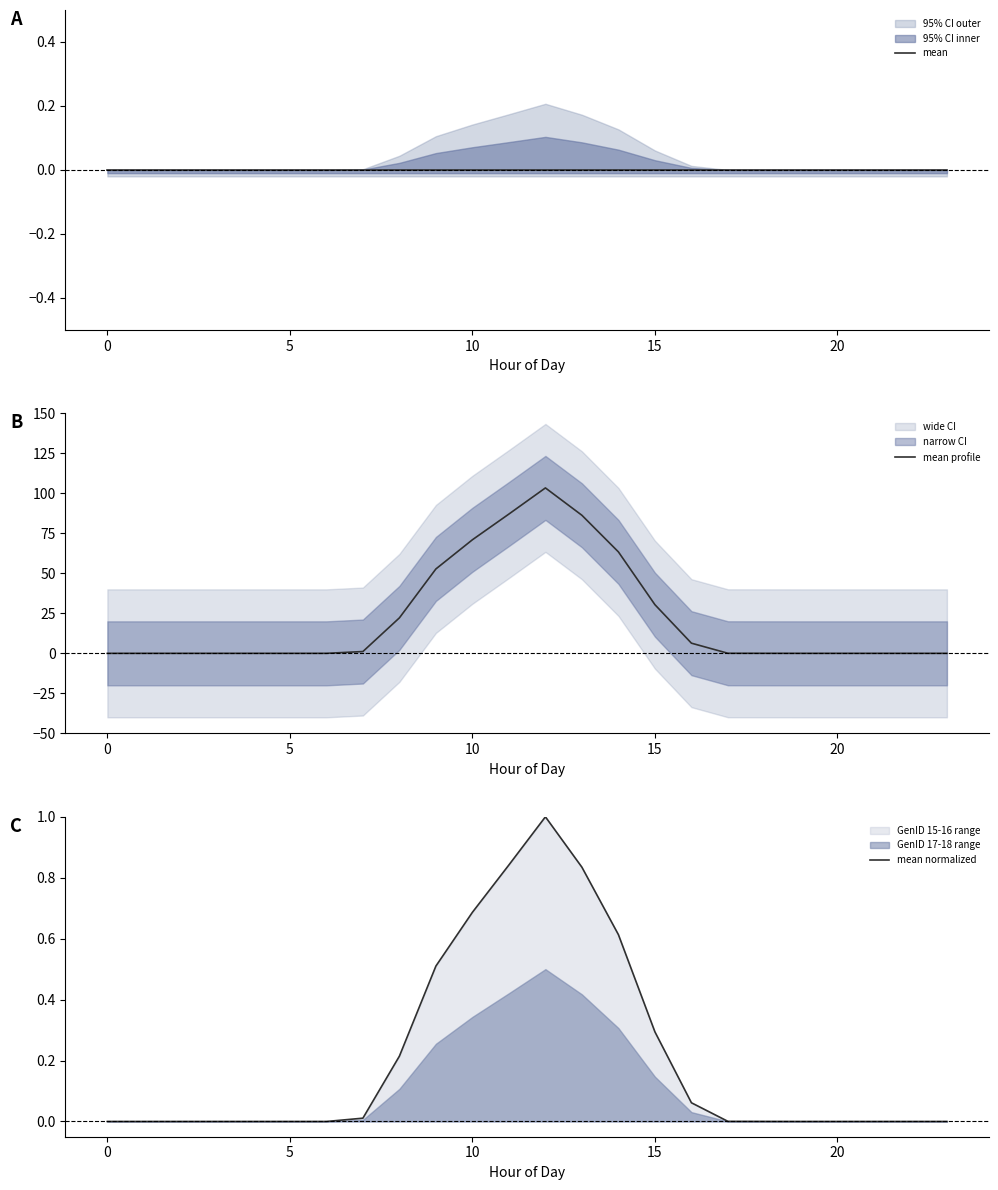

Reading left to right, list all the values displayed in this chart.

mean: 0.0	0.0	0.0	0.0	0.0	0.0	0.0	0.0	0.0	0.0	0.0	0.0	0.0	0.0	0.0	0.0	0.0	0.0	0.0	0.0	0.0	0.0	0.0	0.0
mean profile: 0.0	0.0	0.0	0.0	0.0	0.0	0.0	1.1	22.2	52.8	71.0	87.1	103.4	86.3	63.4	30.4	6.4	0.0	0.0	0.0	0.0	0.0	0.0	0.0
mean normalized: 0.0	0.0	0.0	0.0	0.0	0.0	0.0	0.0	0.2	0.5	0.7	0.8	1.0	0.8	0.6	0.3	0.1	0.0	0.0	0.0	0.0	0.0	0.0	0.0